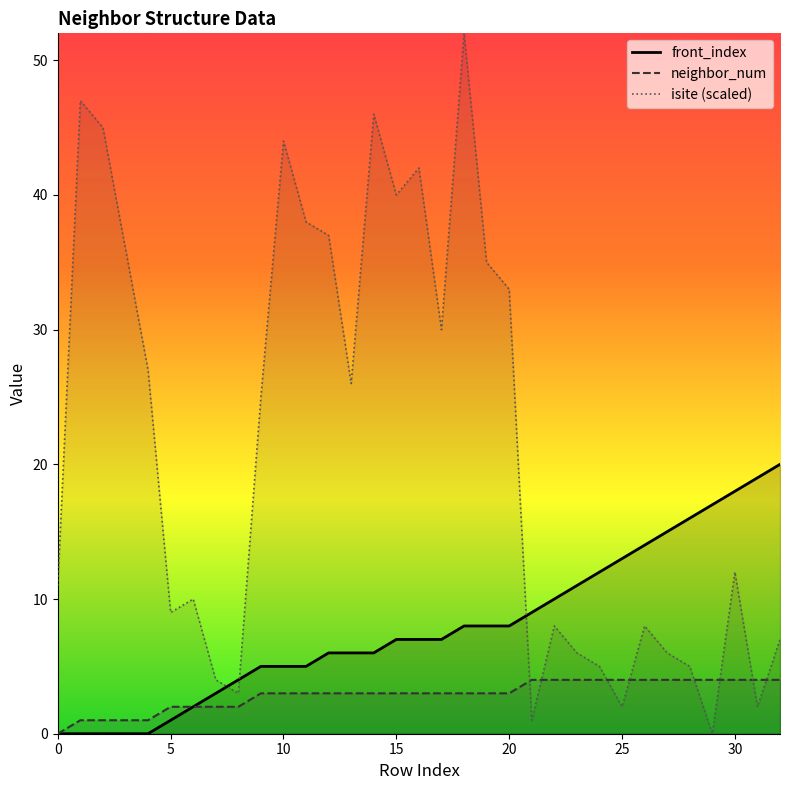

Count the number of data series in this chart.

3